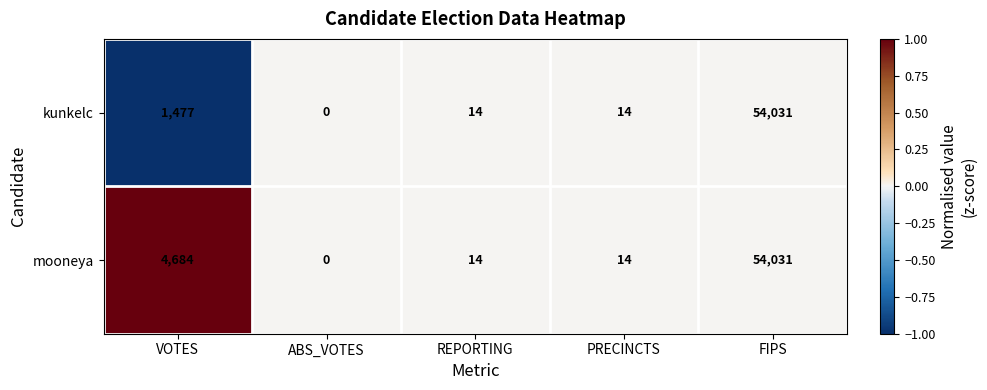

What is the difference between the maximum and minimum values in the kunkelc series?

54031